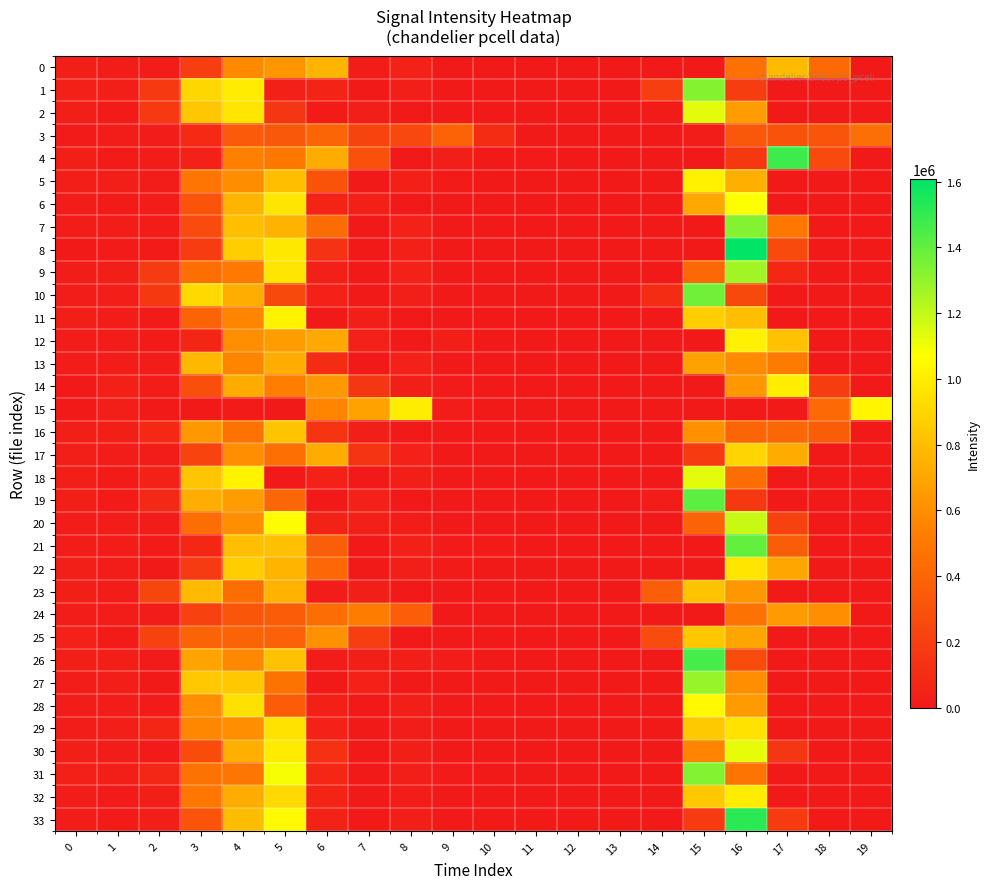

Reading left to right, extract all data points from this chart.

0: 0=25920	1=21440	2=15910	3=194480	4=582630	5=632300	6=763630	7=15820	8=45940	9=4900	10=9280	11=1910	12=380	13=20	14=1460	15=0	16=462830	17=790430	18=422690	19=1800
1: 0=34650	1=26910	2=172050	3=904670	4=995690	5=37930	6=59910	7=4330	8=29720	9=1520	10=6050	11=0	12=20	13=0	14=197660	15=1327450	16=191130	17=0	18=0	19=0
2: 0=29330	1=14480	2=168210	3=839330	4=964010	5=156500	6=13090	7=26920	8=3060	9=6720	10=0	11=0	12=0	13=20	14=15630	15=1132020	16=663380	17=20	18=0	19=1460
3: 0=11530	1=20220	2=16410	3=92630	4=343420	5=323600	6=399350	7=228360	8=245390	9=389650	10=103550	11=1210	12=4990	13=0	14=0	15=16550	16=325980	17=303670	18=315000	19=451350
4: 0=26810	1=13560	2=17130	3=44630	4=539480	5=499240	6=723130	7=290590	8=3990	9=26530	10=5450	11=10580	12=1390	13=940	14=0	15=0	16=161750	17=1476000	18=256270	19=0
5: 0=33090	1=27540	2=20050	3=482820	4=595690	5=805070	6=305850	7=5820	8=34960	9=13500	10=20	11=0	12=0	13=0	14=1090	15=1013770	16=739390	17=20	18=0	19=0
6: 0=18780	1=15160	2=21290	3=312640	4=762870	5=968500	6=55730	7=40650	8=4790	9=6460	10=0	11=0	12=0	13=0	14=20	15=714230	16=1076810	17=1440	18=0	19=0
7: 0=16670	1=18570	2=19080	3=262590	4=801030	5=754240	6=436210	7=2650	8=43480	9=2280	10=5940	11=0	12=0	13=0	14=0	15=560	16=1330940	17=500470	18=0	19=0
8: 0=7200	1=10100	2=14500	3=185730	4=866140	5=973930	6=128860	7=4030	8=37050	9=4260	10=6510	11=990	12=20	13=0	14=0	15=8600	16=1608260	17=259390	18=0	19=4200
9: 0=18960	1=33650	2=175700	3=452770	4=503140	5=965970	6=37280	7=8760	8=45020	9=2490	10=5080	11=0	12=0	13=0	14=0	15=416840	16=1266180	17=78420	18=0	19=0
10: 0=24480	1=28920	2=163580	3=910930	4=731250	5=251570	6=41260	7=2780	8=30110	9=2870	10=6730	11=0	12=0	13=0	14=102410	15=1370650	16=251990	17=0	18=210	19=500
11: 0=26840	1=17140	2=15480	3=389100	4=557750	5=1027850	6=6420	7=31080	8=4900	9=9080	10=5470	11=1710	12=0	13=0	14=20	15=868290	16=800960	17=1440	18=0	19=0
12: 0=16580	1=21540	2=14980	3=70950	4=605980	5=659910	6=708640	7=43000	8=7250	9=32980	10=6110	11=0	12=0	13=0	14=0	15=1550	16=1015520	17=813430	18=20	19=0
13: 0=15790	1=17650	2=22440	3=777560	4=559480	5=730090	6=102550	7=2870	8=46350	9=9280	10=940	11=0	12=0	13=0	14=2910	15=679020	16=588440	17=513980	18=0	19=0
14: 0=3740	1=36870	2=18000	3=288730	4=719800	5=533710	6=637660	7=156490	8=30090	9=11890	10=1030	11=0	12=0	13=0	14=0	15=0	16=642220	17=1000640	18=189950	19=0
15: 0=4550	1=34120	2=2740	3=2690	4=12940	5=8360	6=565350	7=683890	8=996930	9=23240	10=8200	11=5660	12=1700	13=1550	14=10	15=0	16=0	17=0	18=422320	19=1032030
16: 0=26410	1=26990	2=81470	3=637750	4=467830	5=826450	6=144710	7=34290	8=4800	9=6120	10=20	11=0	12=0	13=0	14=480	15=615150	16=401390	17=409940	18=355080	19=0
17: 0=26490	1=20960	2=18820	3=225730	4=599150	5=454240	6=721430	7=145690	8=45470	9=3260	10=7960	11=2150	12=1040	13=0	14=0	15=178200	16=896700	17=727970	18=90	19=0
18: 0=28680	1=15220	2=44440	3=834520	4=1022260	5=170	6=45720	7=3880	8=29240	9=1540	10=6020	11=0	12=0	13=0	14=0	15=1132640	16=443040	17=0	18=0	19=0
19: 0=29250	1=14980	2=86720	3=730320	4=661020	5=408590	6=6910	7=44330	8=3080	9=6370	10=0	11=0	12=0	13=0	14=24800	15=1411650	16=165870	17=0	18=0	19=0
20: 0=22880	1=19400	2=19740	3=444370	4=605380	5=1056030	6=48240	7=36660	8=20390	9=8380	10=1060	11=0	12=0	13=20	14=10	15=396510	16=1184610	17=212360	18=0	19=0
21: 0=16110	1=16270	2=14950	3=78250	4=805200	5=808090	6=363260	7=220	8=40500	9=11510	10=13540	11=990	12=20	13=0	14=0	15=10	16=1398510	17=359760	18=0	19=100
22: 0=27990	1=20830	2=8570	3=174460	4=863220	5=764120	6=415660	7=3320	8=27540	9=14360	10=1010	11=20	12=0	13=0	14=0	15=20	16=961980	17=706060	18=40	19=0
23: 0=29290	1=16150	2=232920	3=782890	4=447810	5=751290	6=18260	7=27040	8=5080	9=5010	10=40	11=0	12=0	13=30	14=362910	15=823790	16=638090	17=80	18=0	19=0
24: 0=17270	1=17790	2=24470	3=218160	4=322610	5=360620	6=447930	7=527290	8=362340	9=6450	10=6040	11=80	12=0	13=0	14=0	15=0	16=473610	17=654980	18=604220	19=20
25: 0=44930	1=15120	2=212160	3=388400	4=386880	5=379290	6=614080	7=193720	8=3170	9=6680	10=0	11=0	12=0	13=20	14=261630	15=838390	16=696280	17=20	18=0	19=0
26: 0=25590	1=30000	2=11730	3=689870	4=572900	5=818690	6=20780	7=28670	8=25480	9=23610	10=5020	11=0	12=0	13=0	14=80	15=1458870	16=271680	17=0	18=0	19=0
27: 0=18170	1=27790	2=8530	3=842390	4=844660	5=476650	6=3240	7=42900	8=6570	9=950	10=0	11=0	12=0	13=0	14=100	15=1289430	16=605200	17=20	18=0	19=0
28: 0=23440	1=20540	2=12240	3=604890	4=947290	5=354710	6=40340	7=1520	8=34250	9=5150	10=0	11=0	12=0	13=0	14=90	15=1053010	16=649710	17=0	18=0	19=0
29: 0=22780	1=28730	2=69210	3=571620	4=597770	5=951710	6=46380	7=4500	8=21440	9=2480	10=5490	11=0	12=0	13=0	14=470	15=847400	16=952640	17=20	18=0	19=0
30: 0=25750	1=20220	2=10970	3=265610	4=740700	5=988650	6=121300	7=3680	8=25560	9=8650	10=280	11=20	12=0	13=0	14=10	15=560670	16=1122530	17=156600	18=0	19=0
31: 0=37880	1=25400	2=75190	3=473890	4=482300	5=1088430	6=77390	7=1100	8=25600	9=11350	10=1550	11=0	12=0	13=10	14=80	15=1330510	16=480580	17=0	18=0	19=0
32: 0=17390	1=12250	2=29060	3=498630	4=723710	5=914820	6=58880	7=6130	8=21690	9=1040	10=5960	11=0	12=0	13=0	14=80	15=844550	16=994340	17=10	18=0	19=0
33: 0=21850	1=14180	2=31100	3=310190	4=797180	5=1050920	6=47850	7=890	8=34400	9=4520	10=6130	11=20	12=0	13=0	14=0	15=175190	16=1514900	17=178830	18=0	19=0